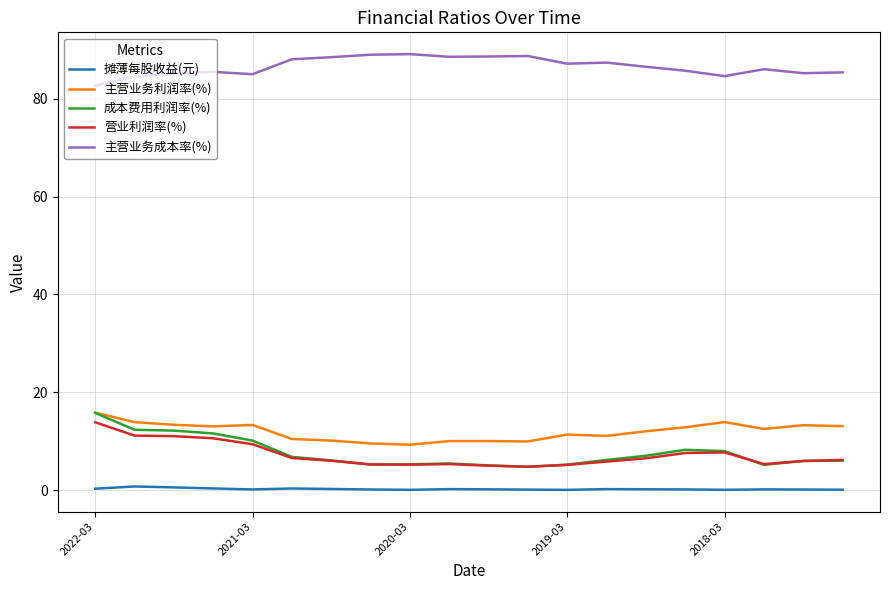

Which series has the widest spread of values?

成本费用利润率(%)